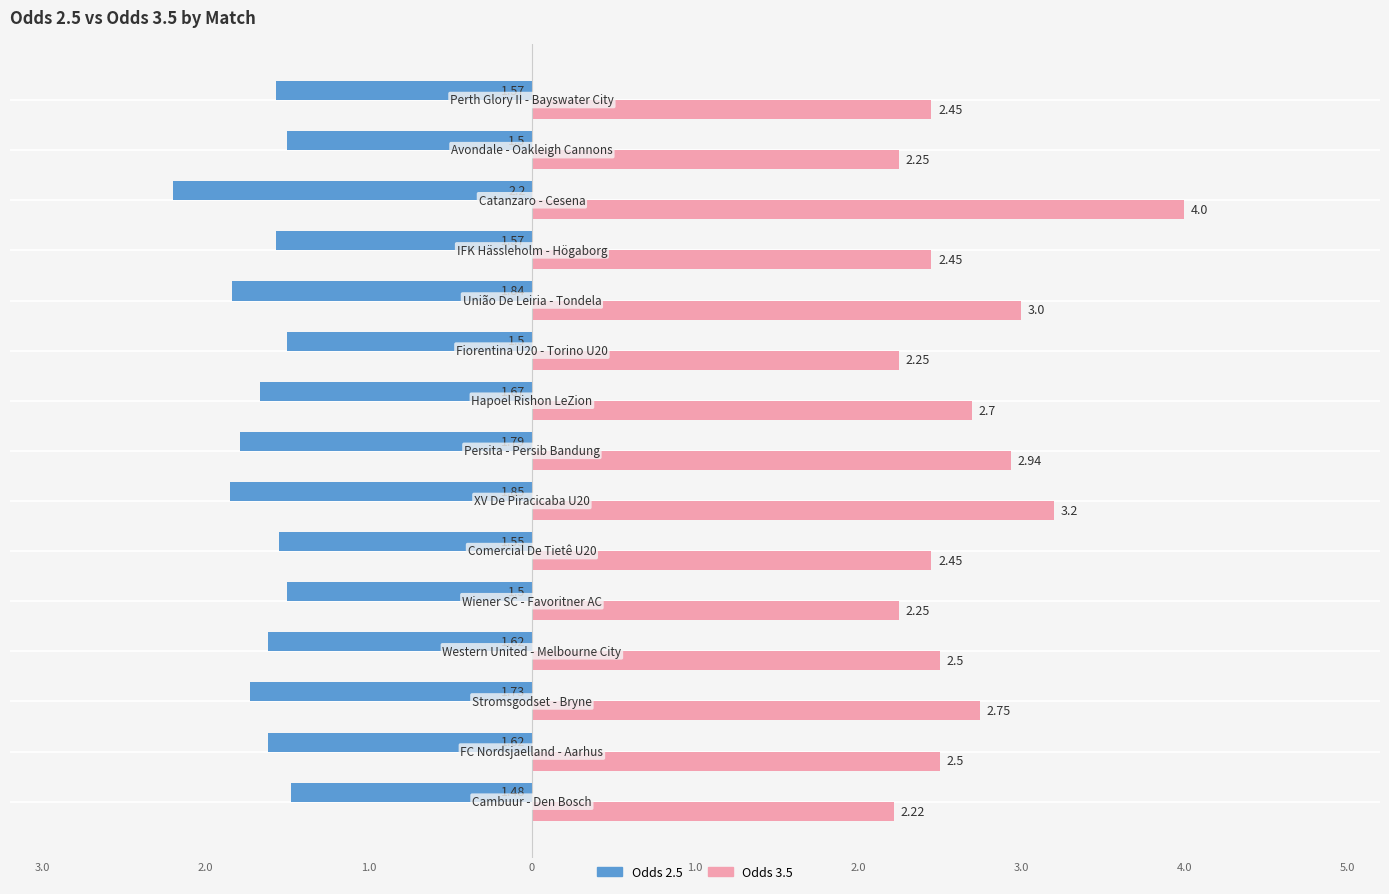

Rank the series by their average value, from highest to lowest.

Odds 3.5, Odds 2.5